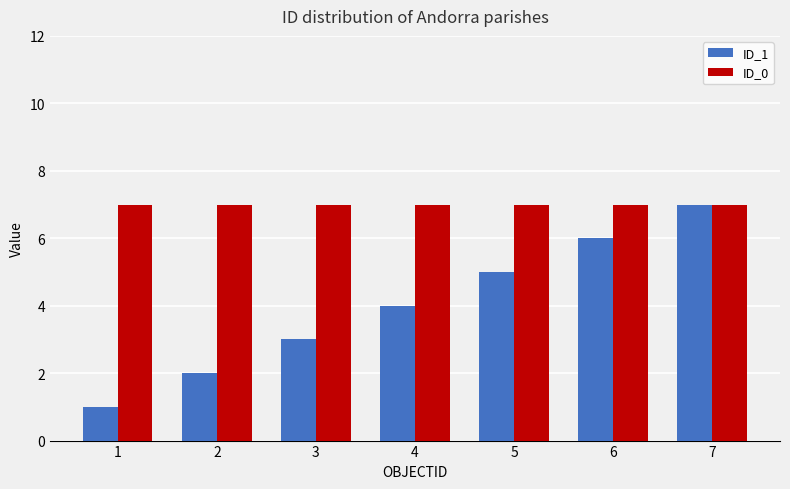

The ID_0 series shows 11 at 5. True or false?

False